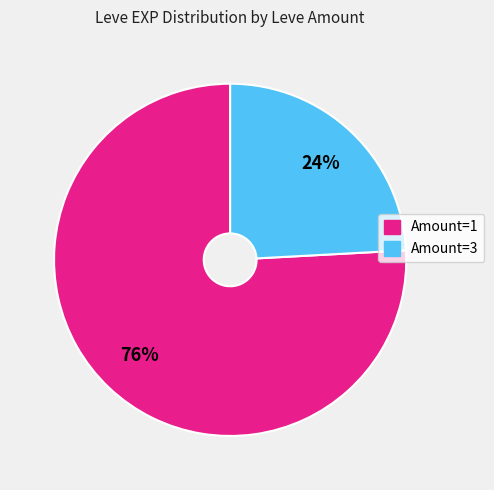

Does any single category account for the majority?

Yes